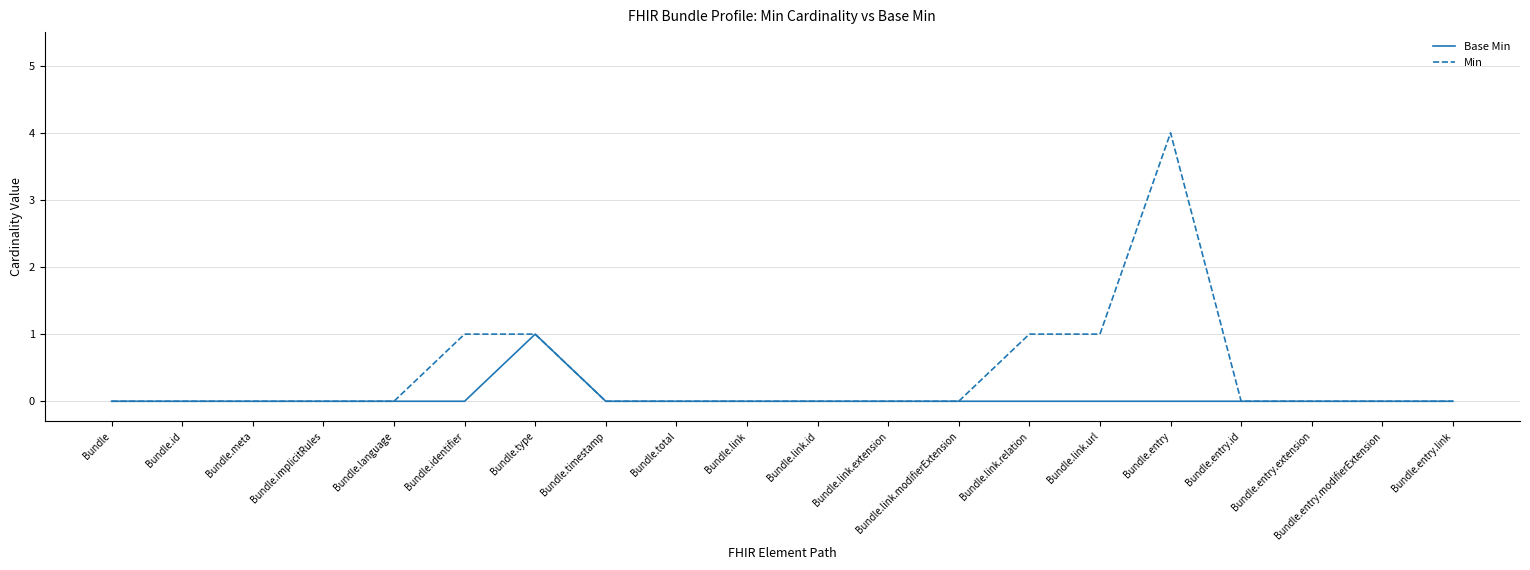

Rank the series by their maximum value, from highest to lowest.

Min, Base Min